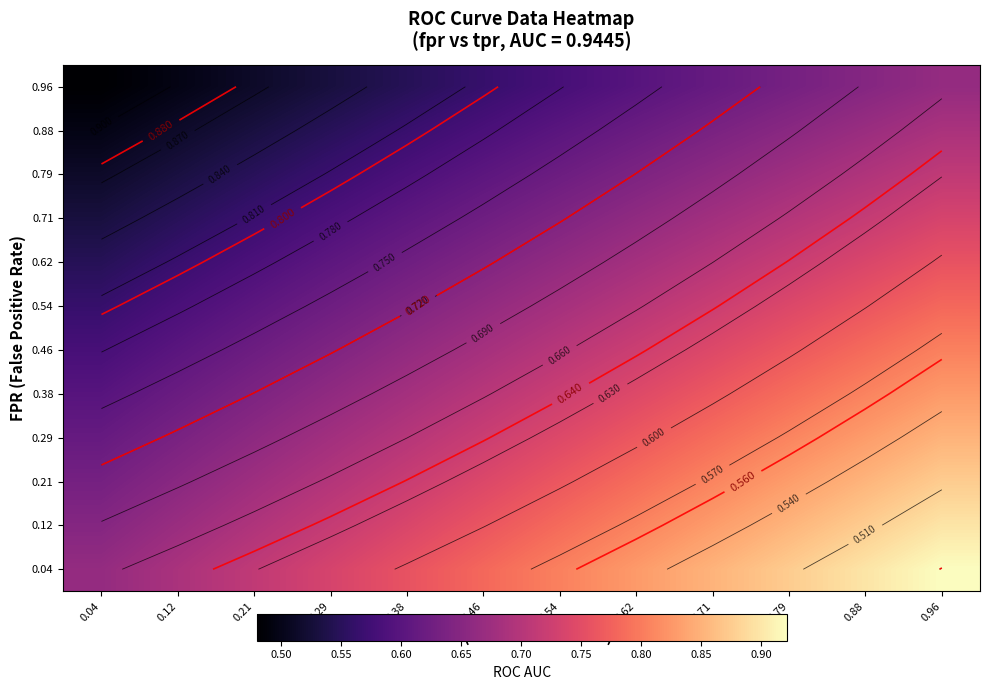

At which label does 0.12 reach its peak?

0.96